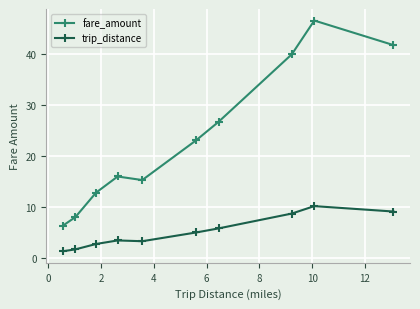

What is the sum of all fare_amount values?

237.2